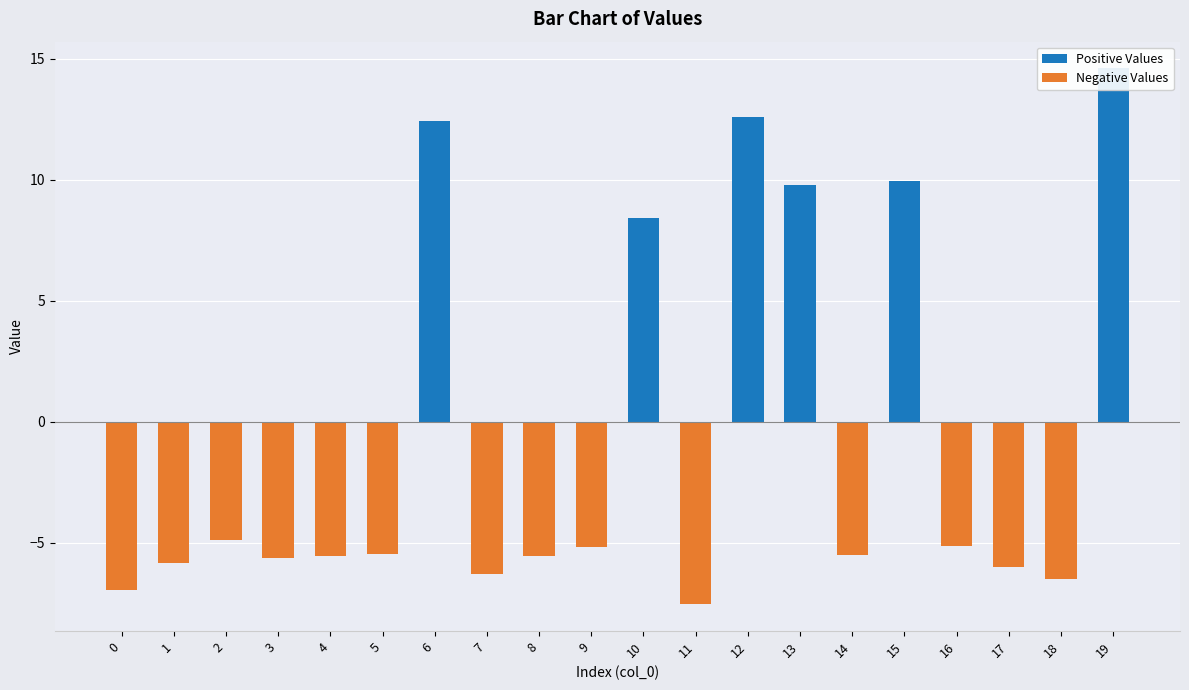

Reading right to left, list all the values displayed in this chart.

Positive Values: 19=14.6	18=0.0	17=0.0	16=0.0	15=9.9	14=0.0	13=9.8	12=12.6	11=0.0	10=8.4	9=0.0	8=0.0	7=0.0	6=12.4	5=0.0	4=0.0	3=0.0	2=0.0	1=0.0	0=0.0
Negative Values: 19=0.0	18=-6.5	17=-6.0	16=-5.1	15=0.0	14=-5.5	13=0.0	12=0.0	11=-7.5	10=0.0	9=-5.2	8=-5.5	7=-6.3	6=0.0	5=-5.4	4=-5.5	3=-5.6	2=-4.9	1=-5.8	0=-6.9